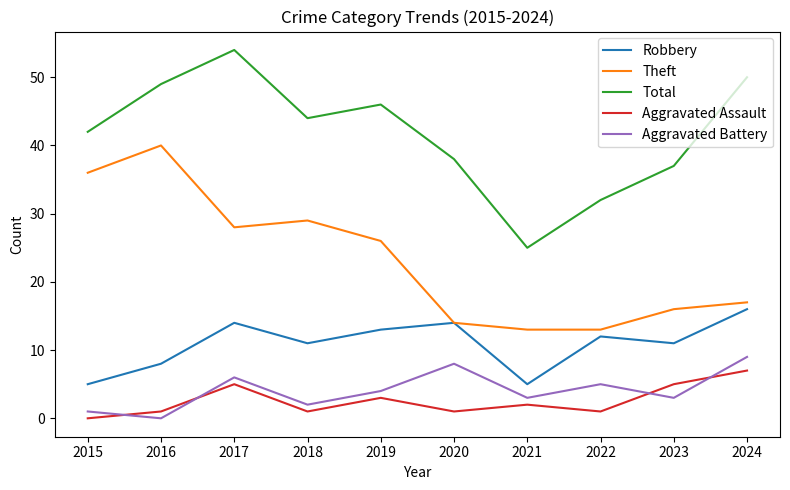

How many series are shown in this chart?

5